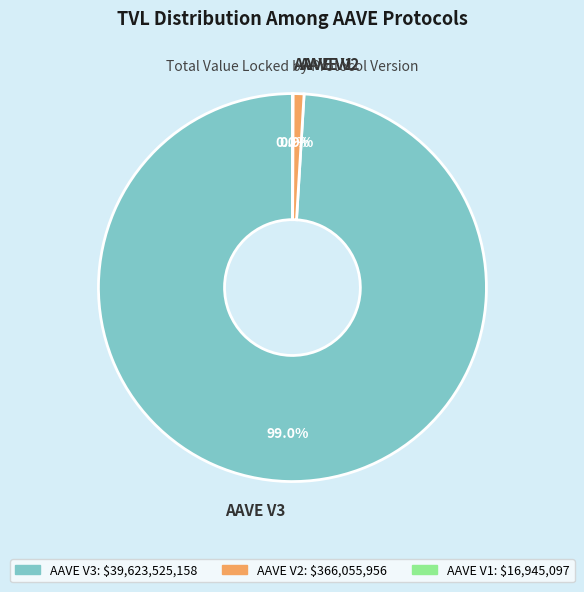

Do AAVE V2 and AAVE V3 together represent more than half of the pie?

Yes